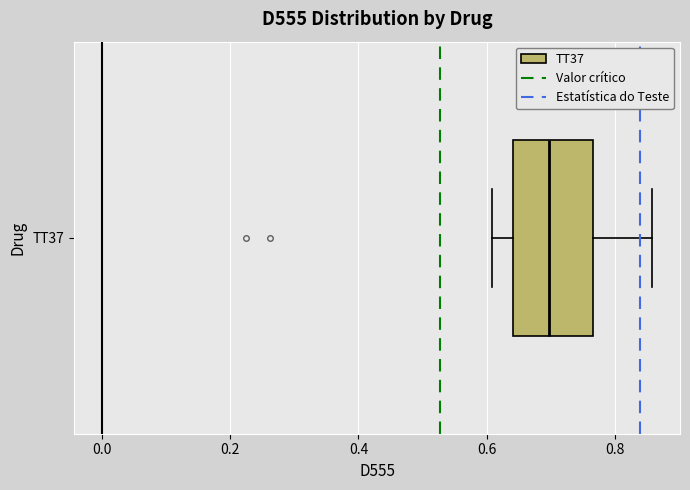

Read this box plot against the x-axis: the position of the median line, the range covered by the box, and the ends of both whiskers. The values are not printed on the chart, so give them approximately, as read against the axis.

median 0.70, box 0.64 to 0.76, whiskers 0.60 to 0.86